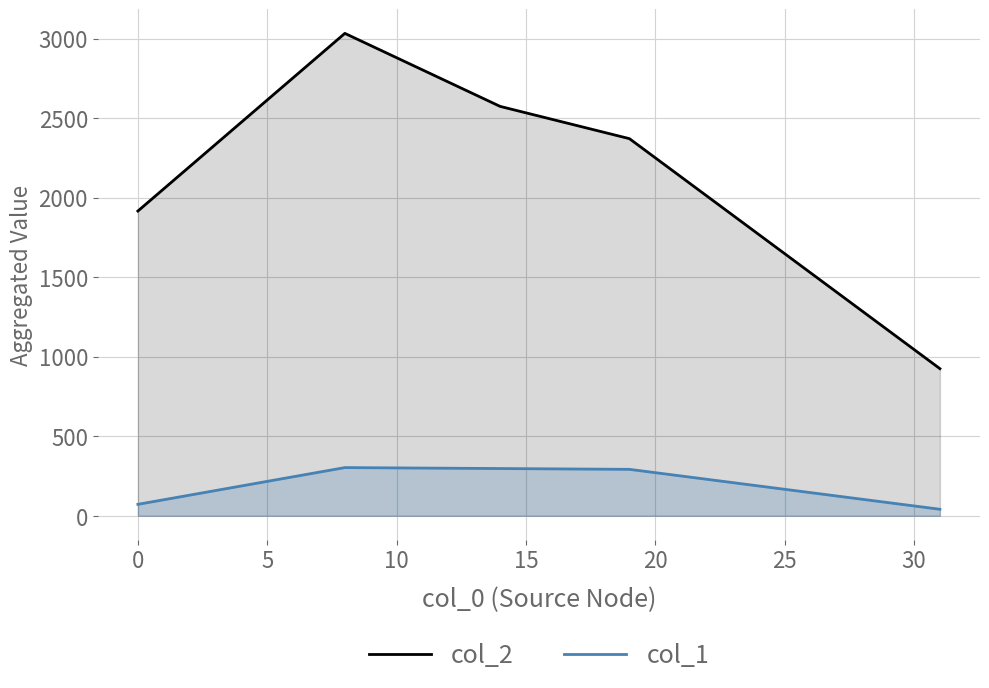

What is the maximum value shown in the chart?

3033